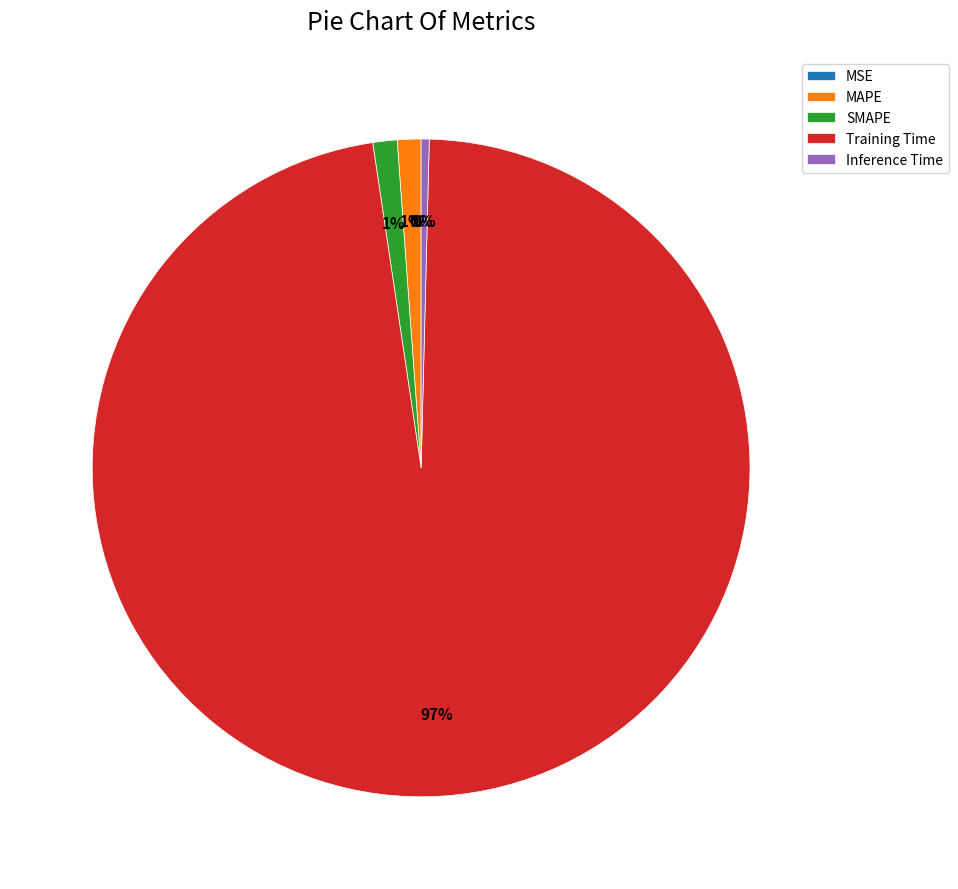

Which category has the biggest portion of the pie?

Training Time